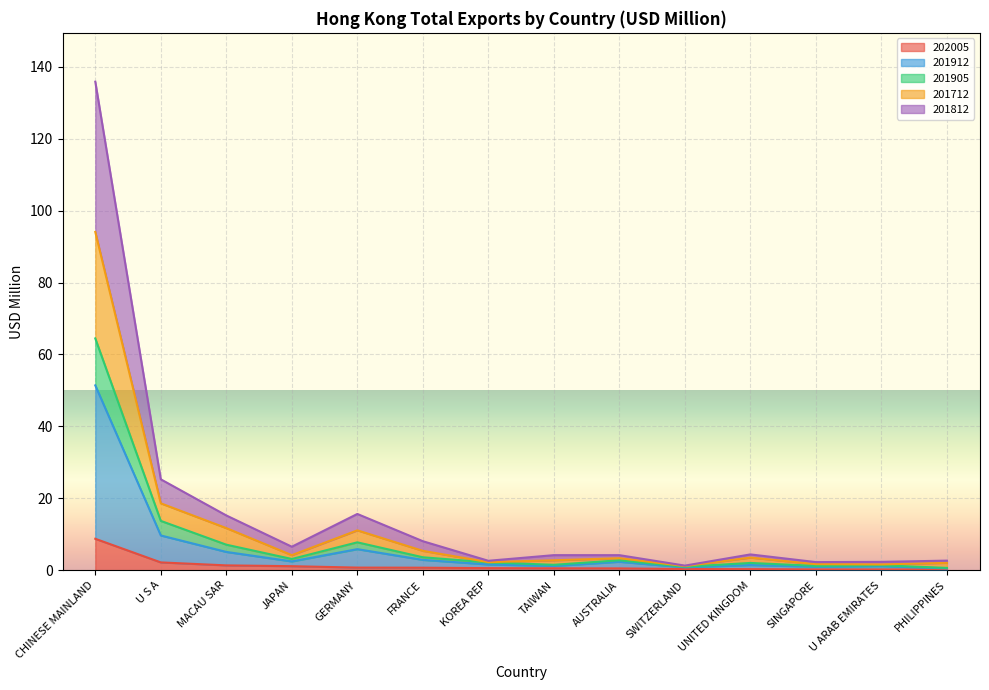

What are all the series names shown in the legend?

202005, 201912, 201905, 201712, 201812